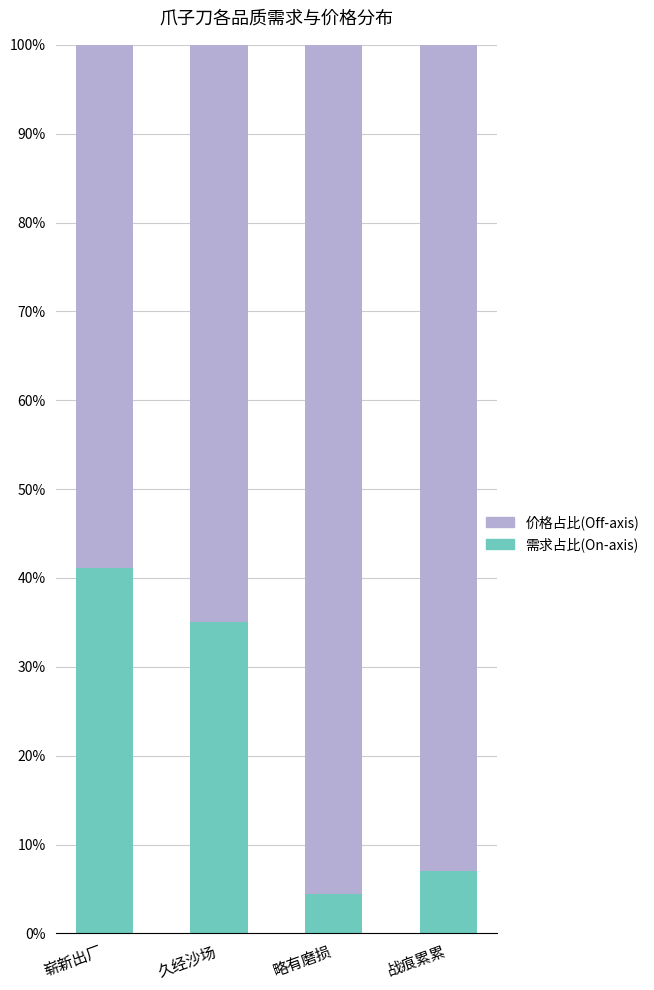

At which label is 需求占比(On-axis) closest to 22?

久经沙场